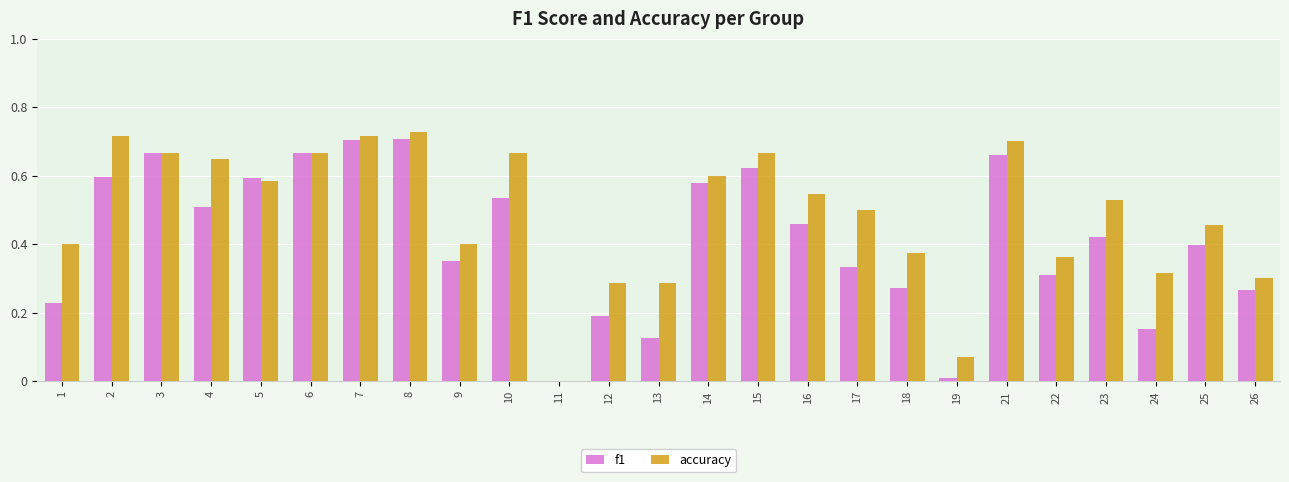

What is the sum of the f1 values at 7 and 14?

1.3